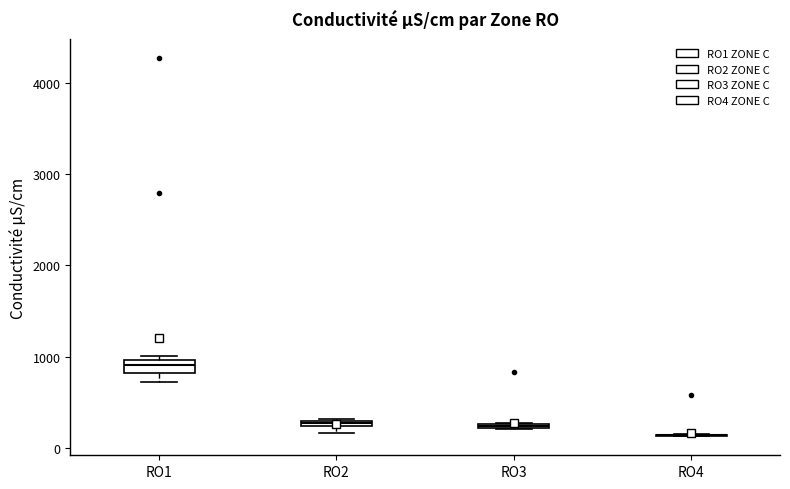

Where is the lower edge of the box for RO1 on the y-axis? The values are not printed on the chart, so give them approximately, as read against the axis.

800